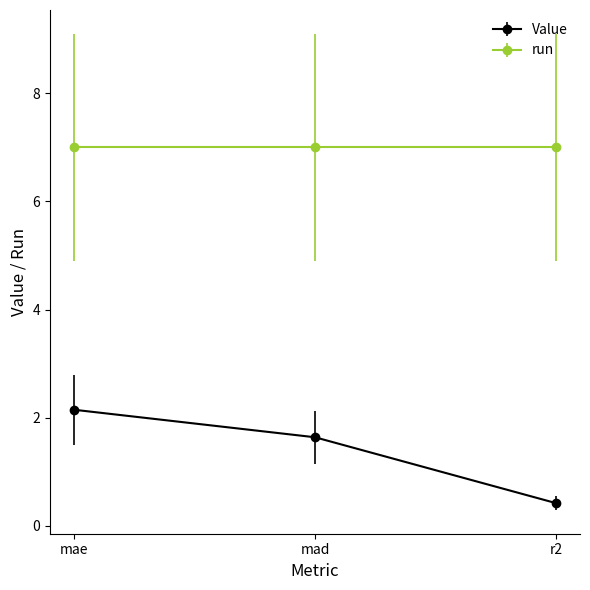

What is the label of the 1st point from the left?

mae